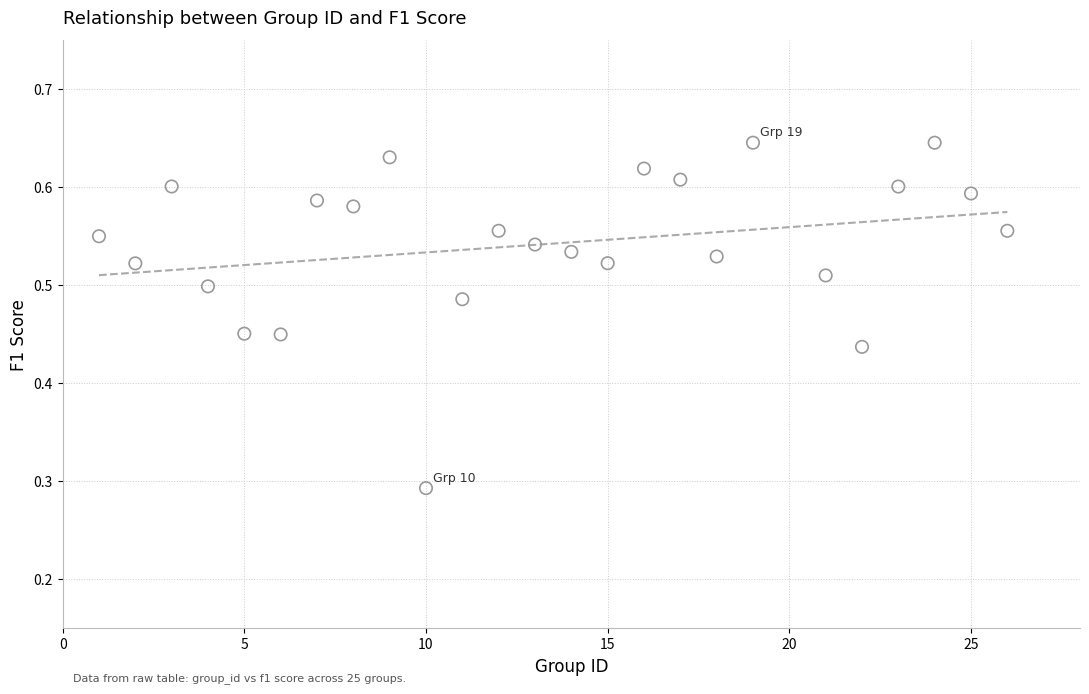

What is the range of X values (max minus min)?

25.0